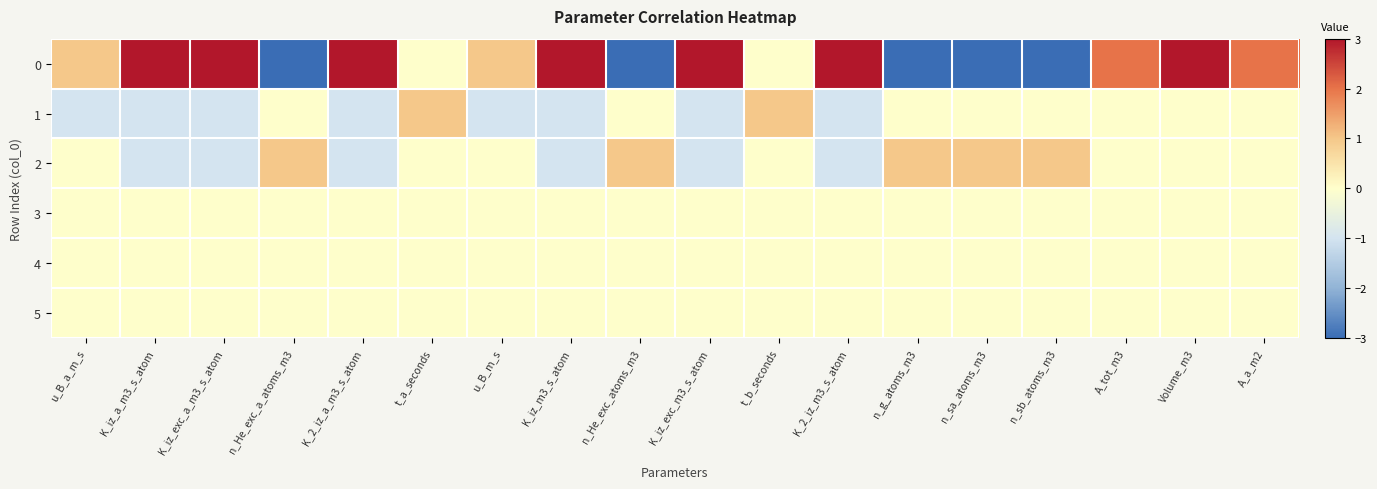

Which category has the lowest value across all series?

n_He_exc_a_atoms_m3